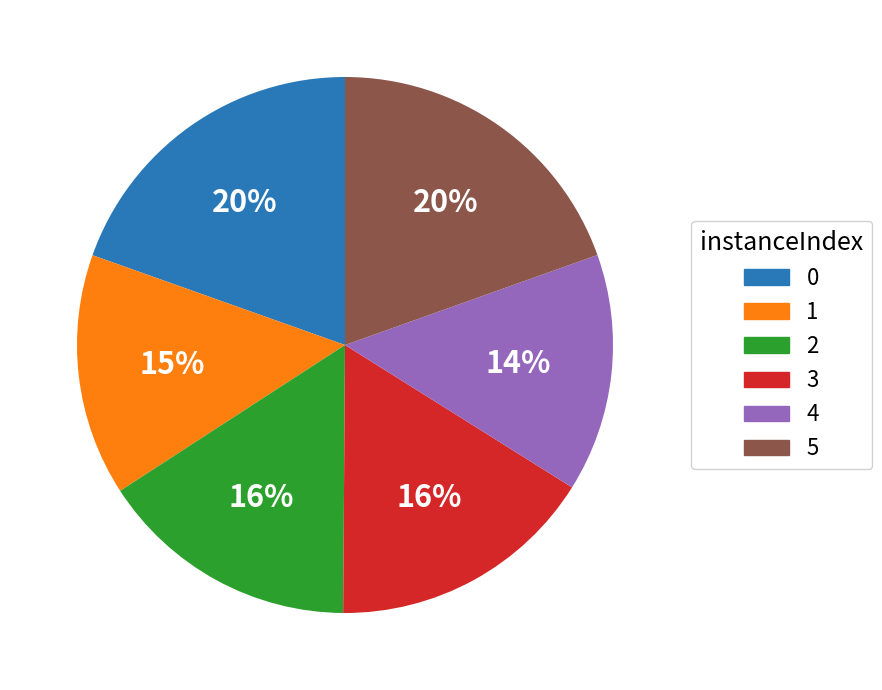

What percentage is the 4 slice, to the nearest percent?

14%